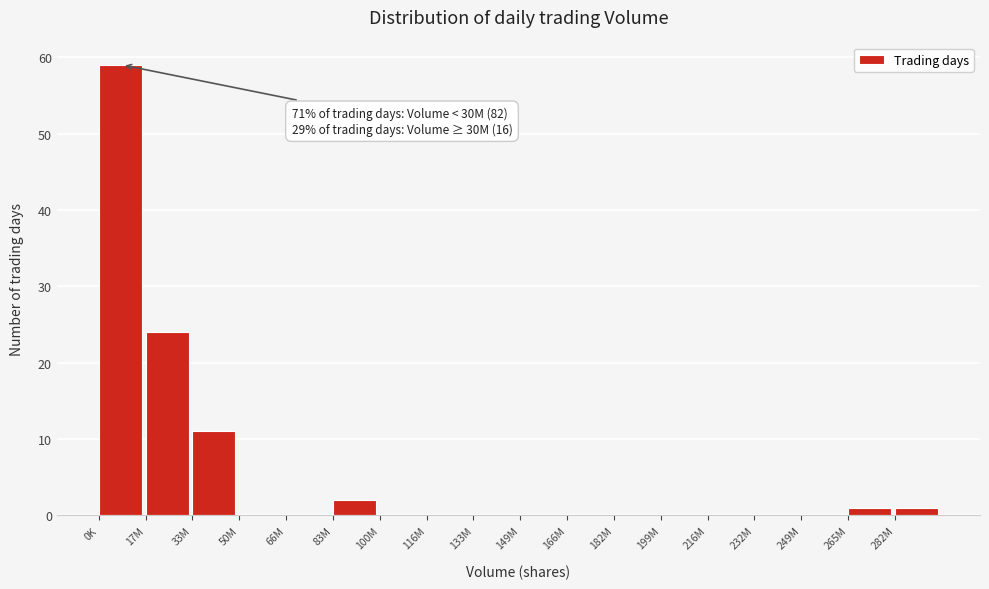

Reading right to left, list all the values displayed in this chart.

282M=1	265M=1	249M=0	232M=0	216M=0	199M=0	182M=0	166M=0	149M=0	133M=0	116M=0	100M=0	83M=2	66M=0	50M=0	33M=11	17M=24	0K=59